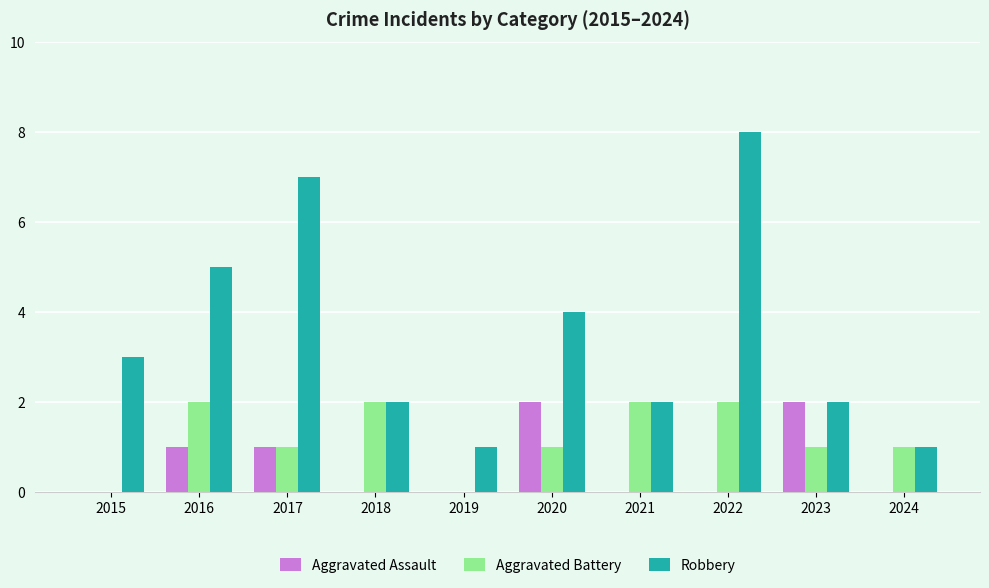

Which label corresponds to the largest value in the chart?

2022